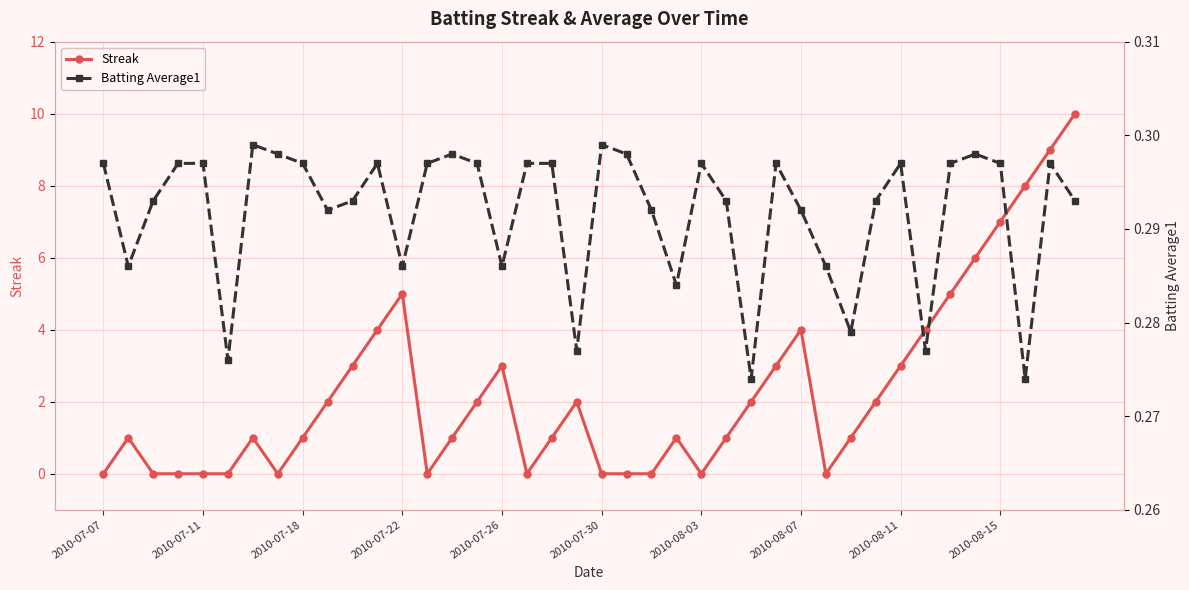

At which label does Streak reach its minimum?

2010-07-07